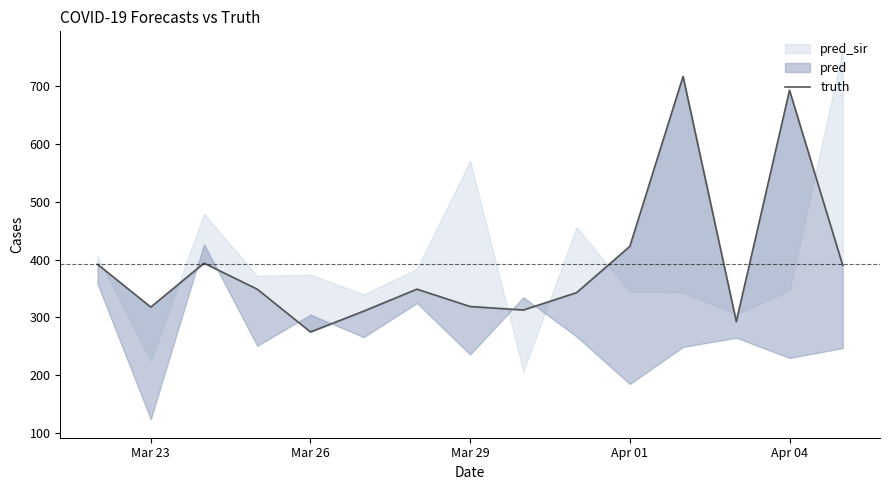

How many lines are shown in the chart?

1